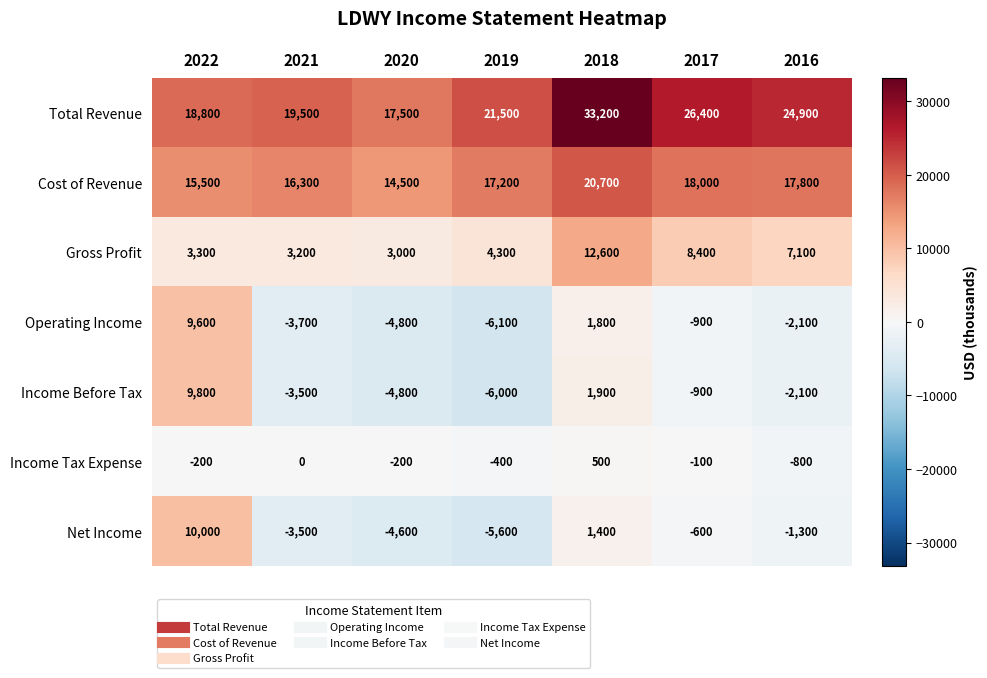

What is the sum of the Total Revenue values at 2016 and 2020?

42400